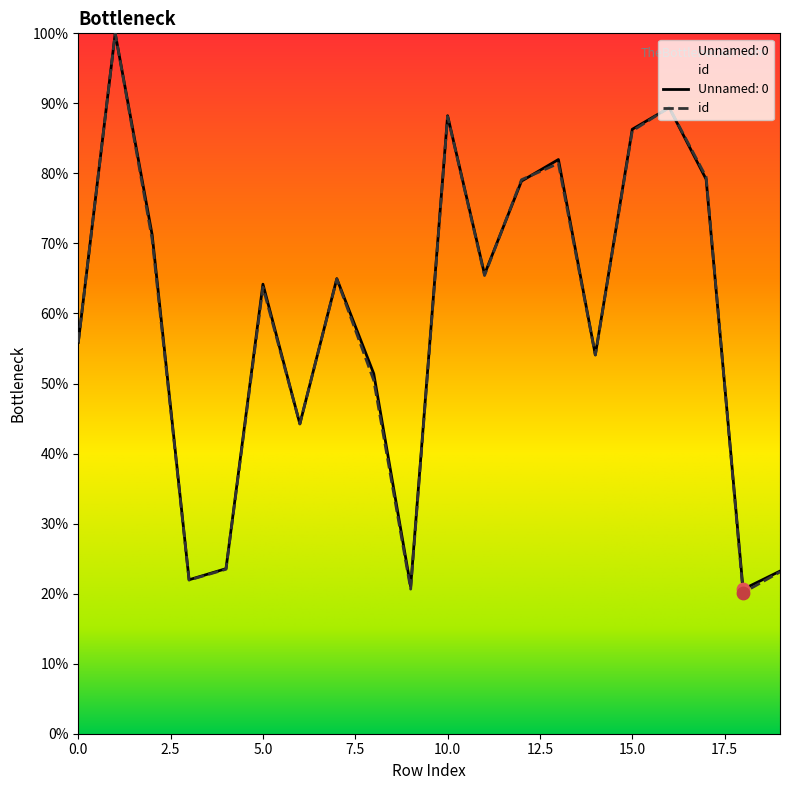

Which series has the largest Y range (max minus min)?

id